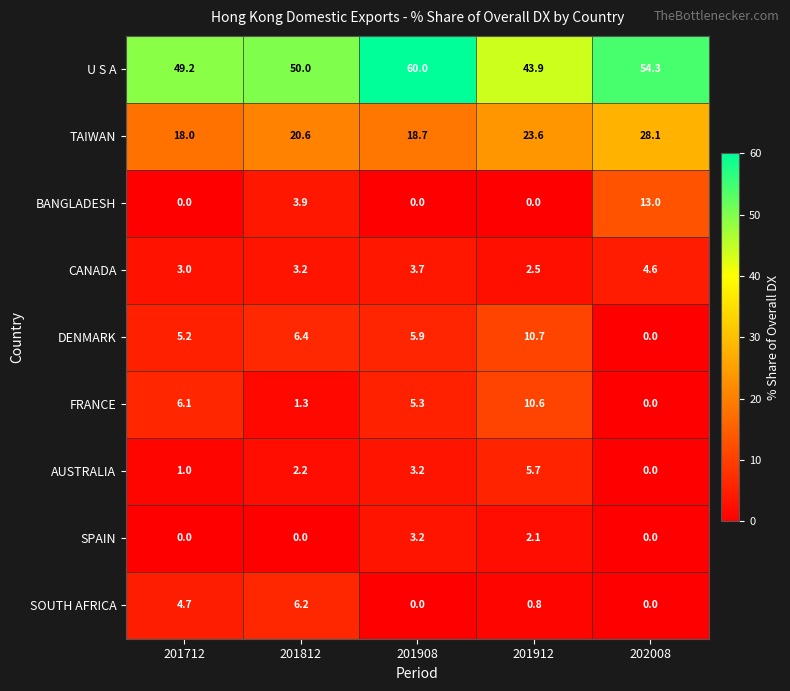

Which series has the largest range (max minus min)?

U S A